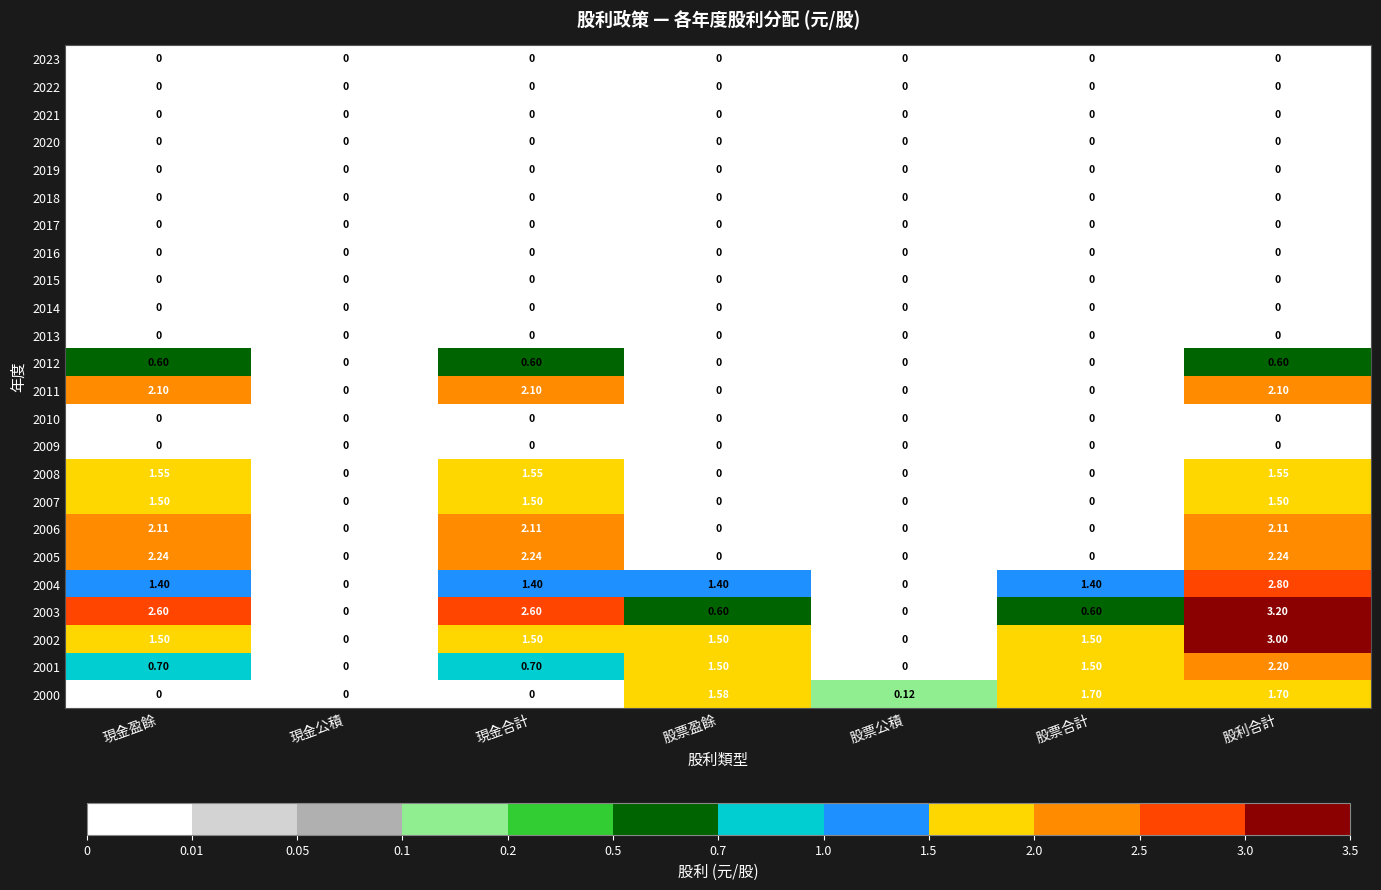

At which category is the sum across all series the highest?

股利合計